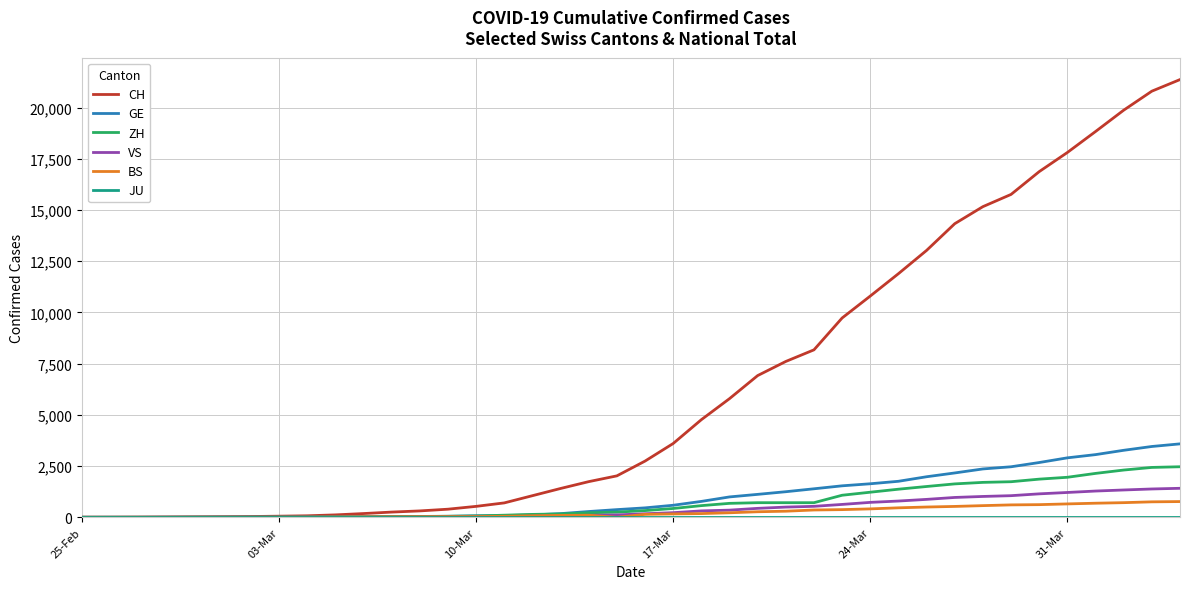

Does the chart display data point markers on the line(s)?

No